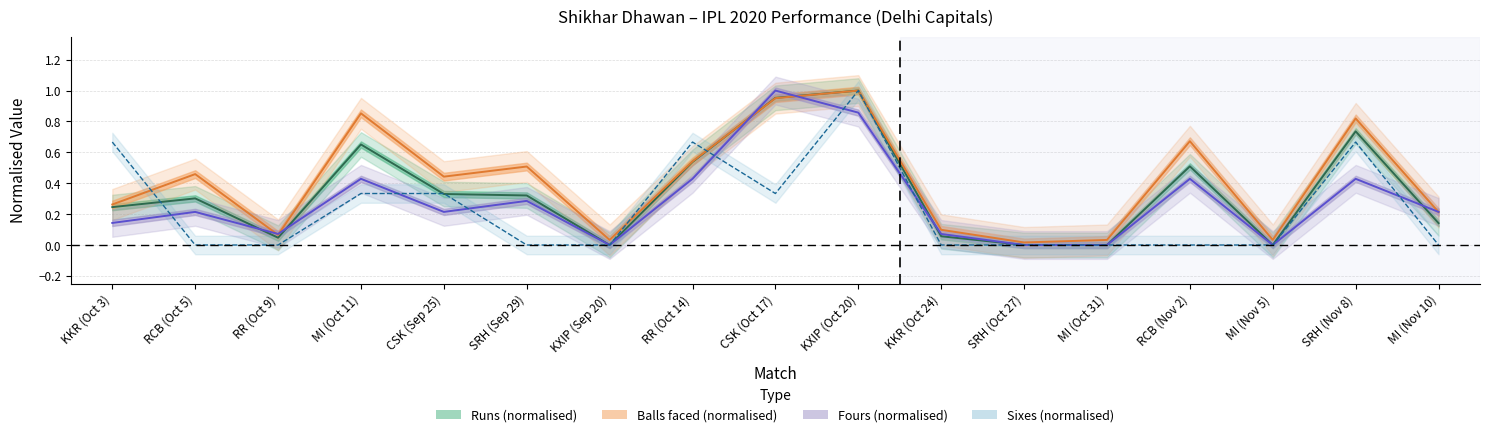

True or false: Runs (normalised) has more than 0 interior local peaks.

True